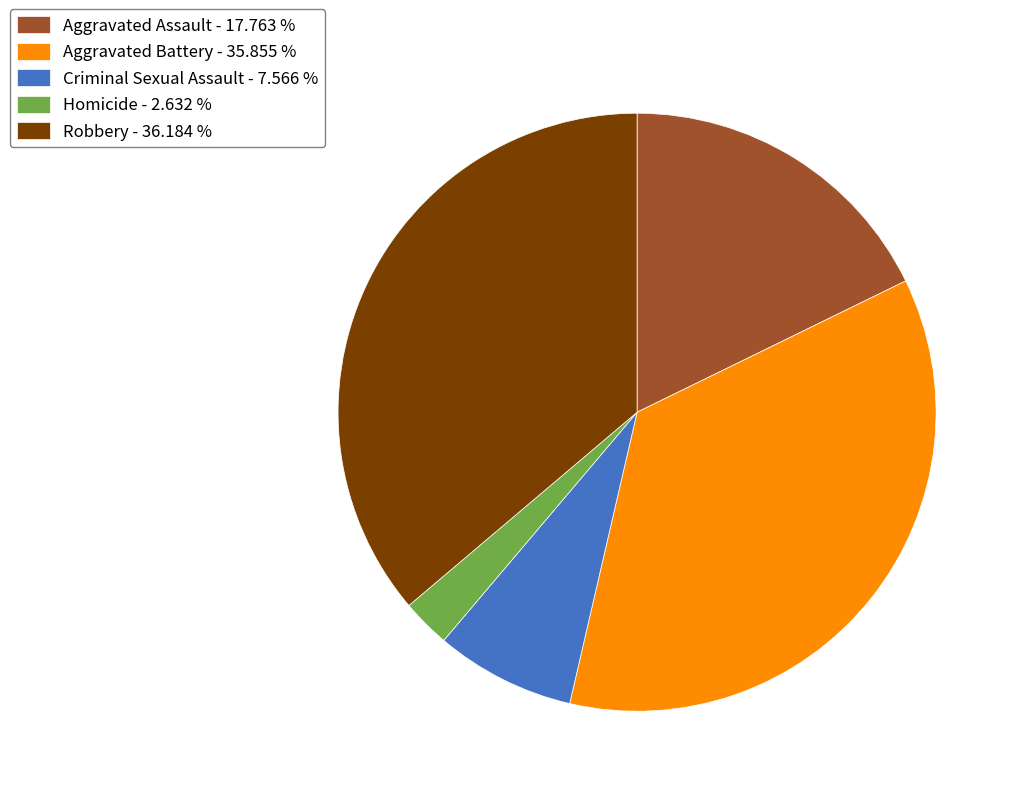

The Aggravated Battery slice represents 36% of the pie. True or false?

True